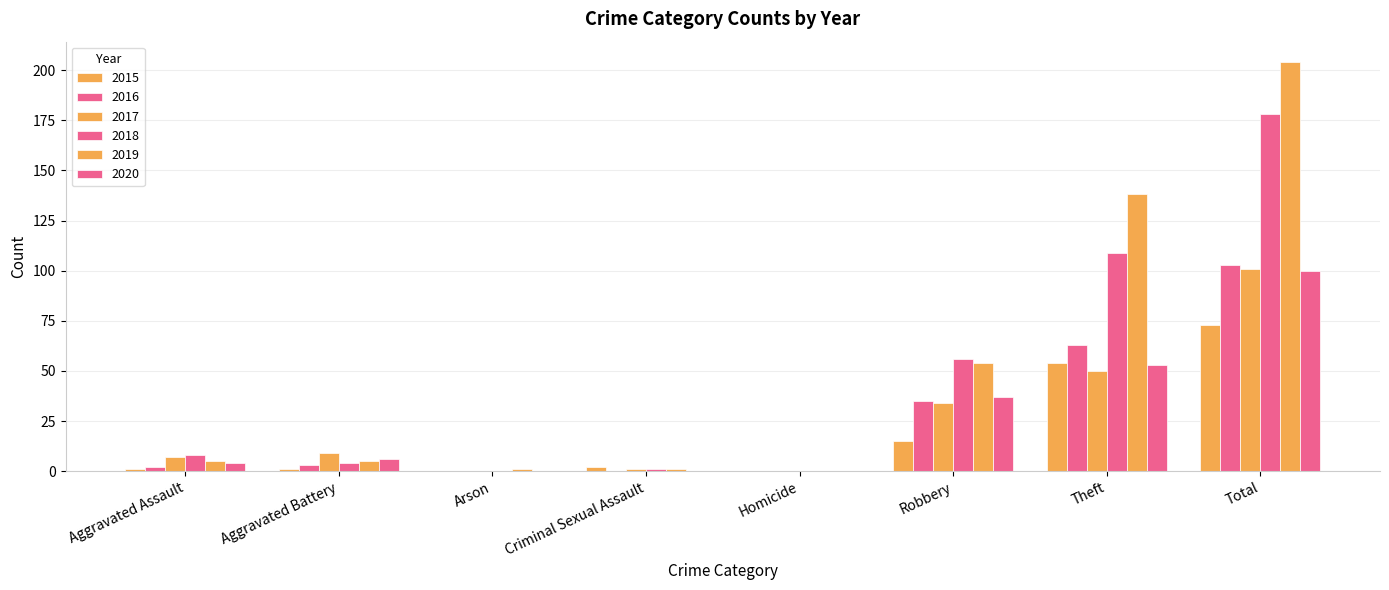

What is the average value of the 2018 series?

44